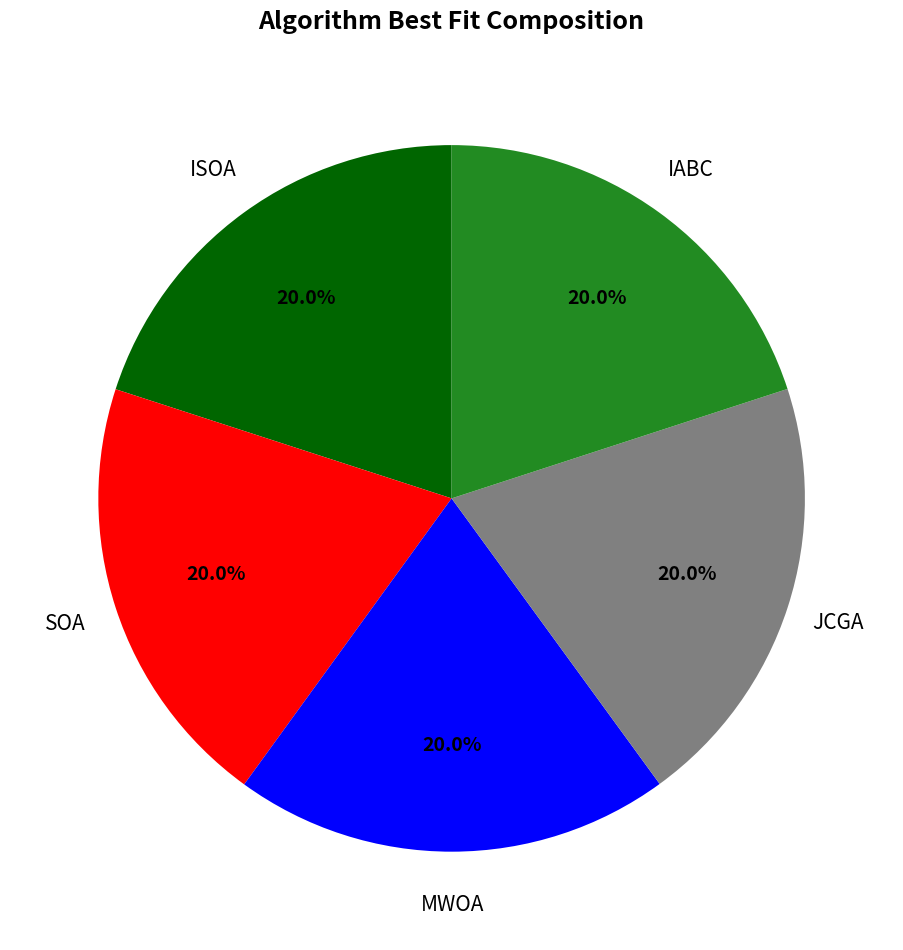

Count the number of slices in the pie.

5